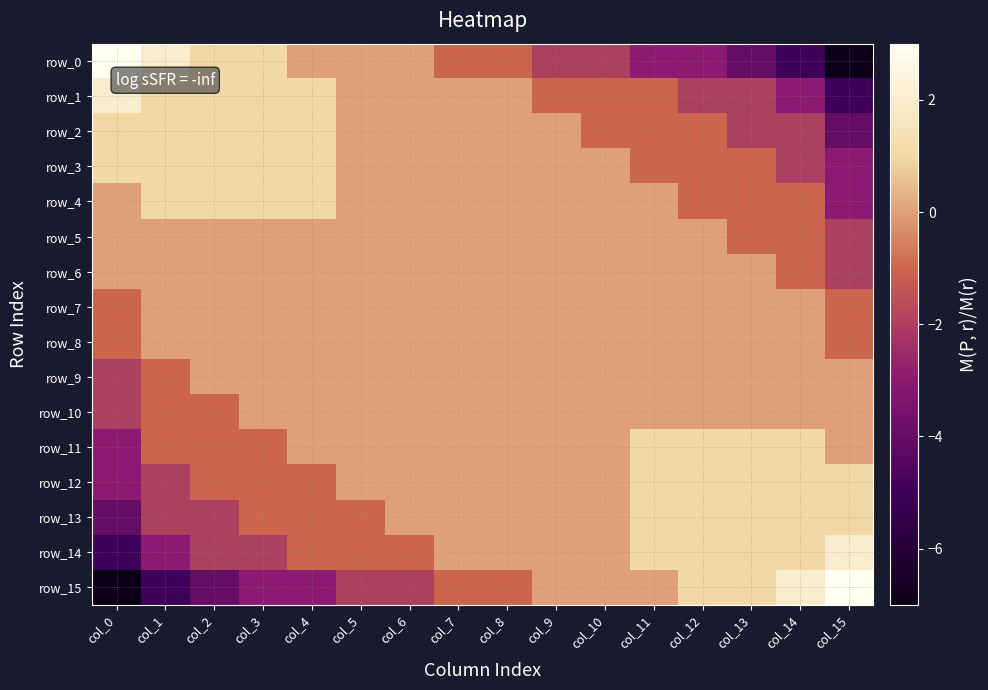

What is the average value of the row_14 series?

-1